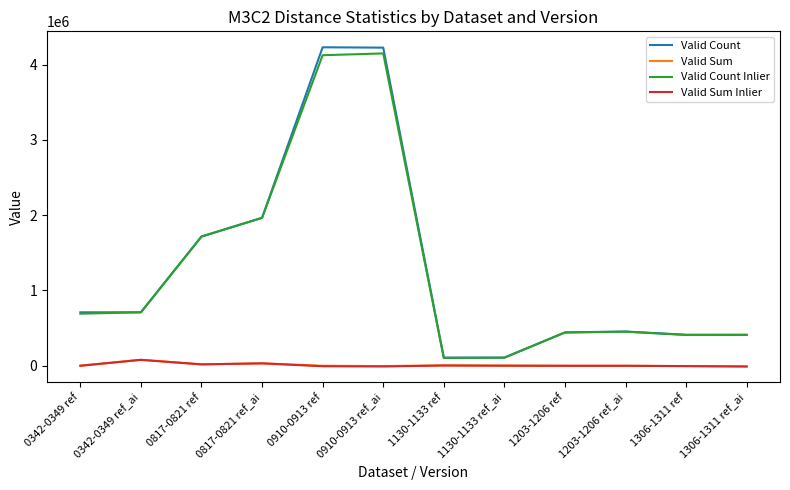

True or false: Valid Count and Valid Sum Inlier cross at least once.

False